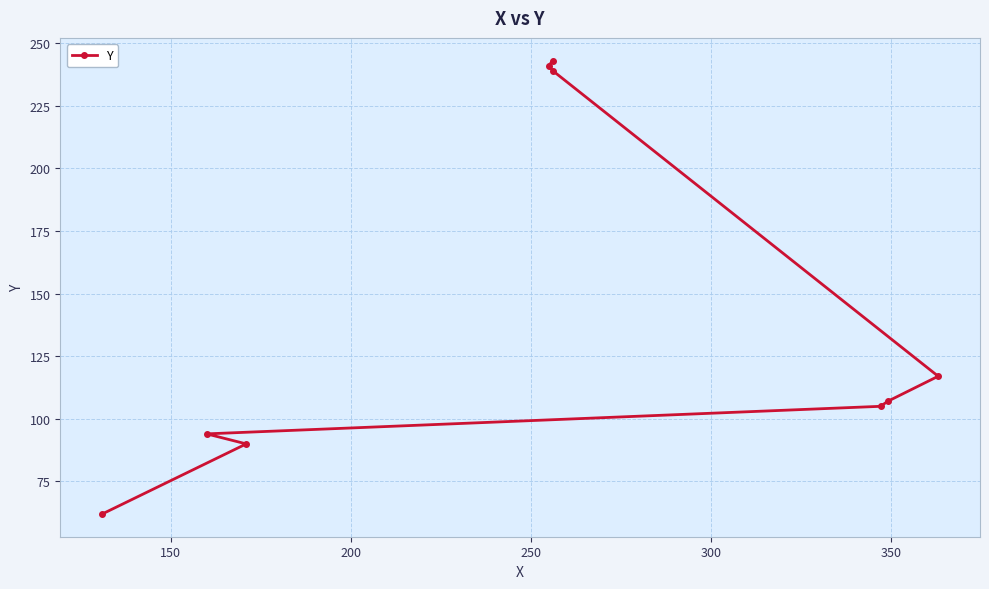

What is the approximate value at 250, to the nearest 50?

100